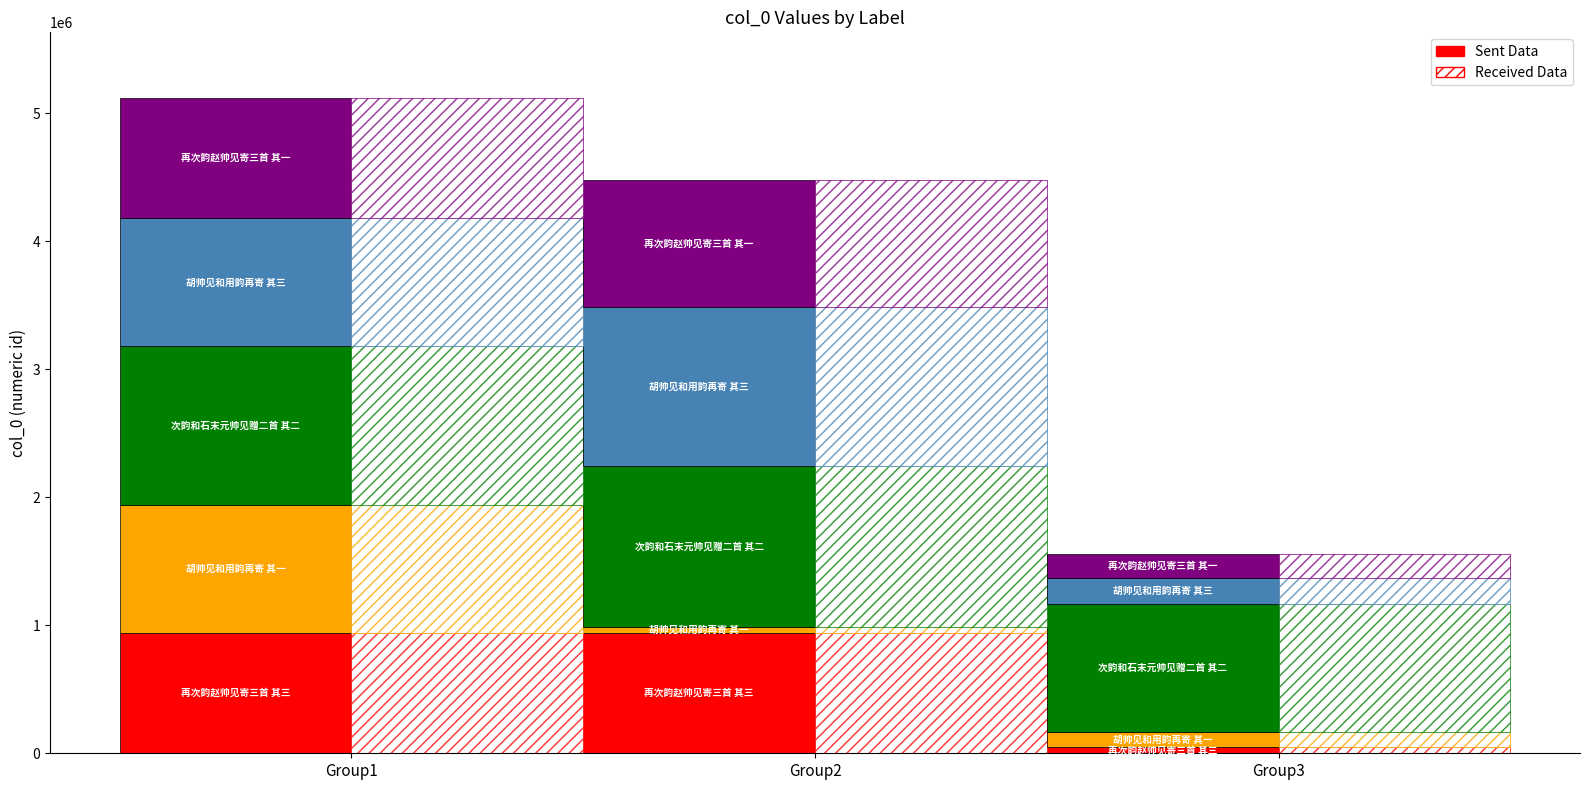

What is the maximum value for 再次韵赵帅见寄三首 其三?

942389